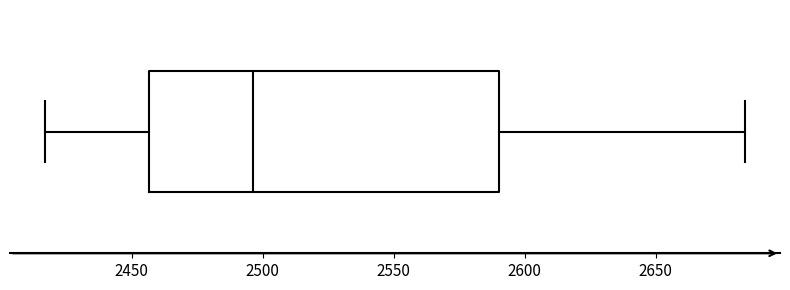

Where is the right edge of the box on the x-axis? The values are not printed on the chart, so give them approximately, as read against the axis.

2590